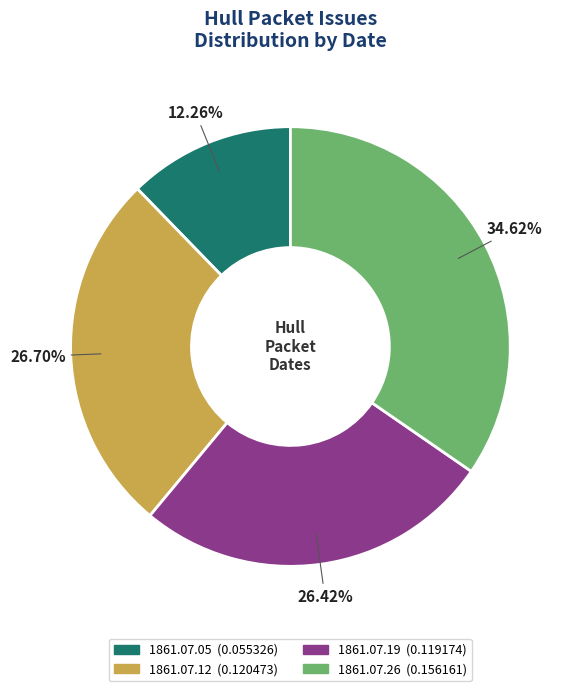

How many slices are in this pie chart?

4